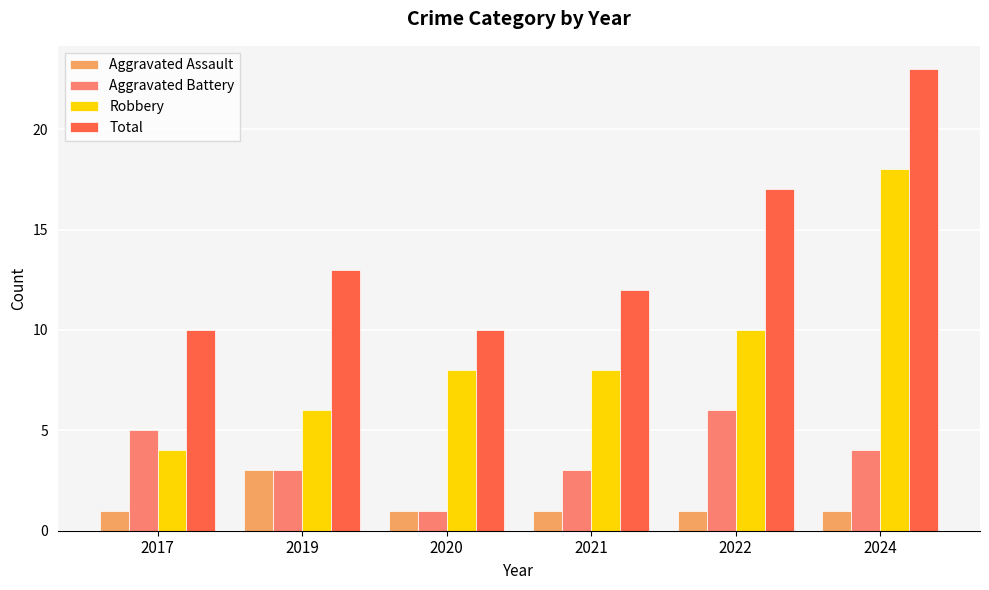

Where is Robbery nearest to the value 11?

2022